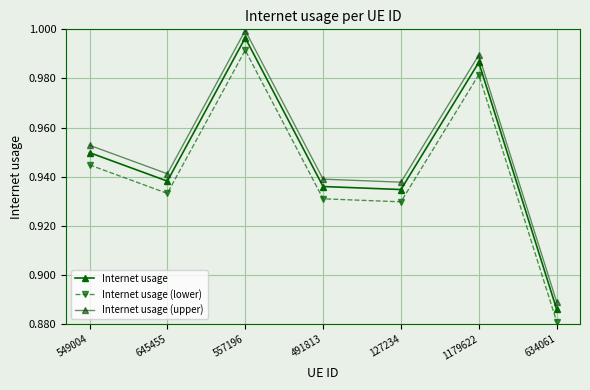

Does the chart have visible grid lines?

Yes